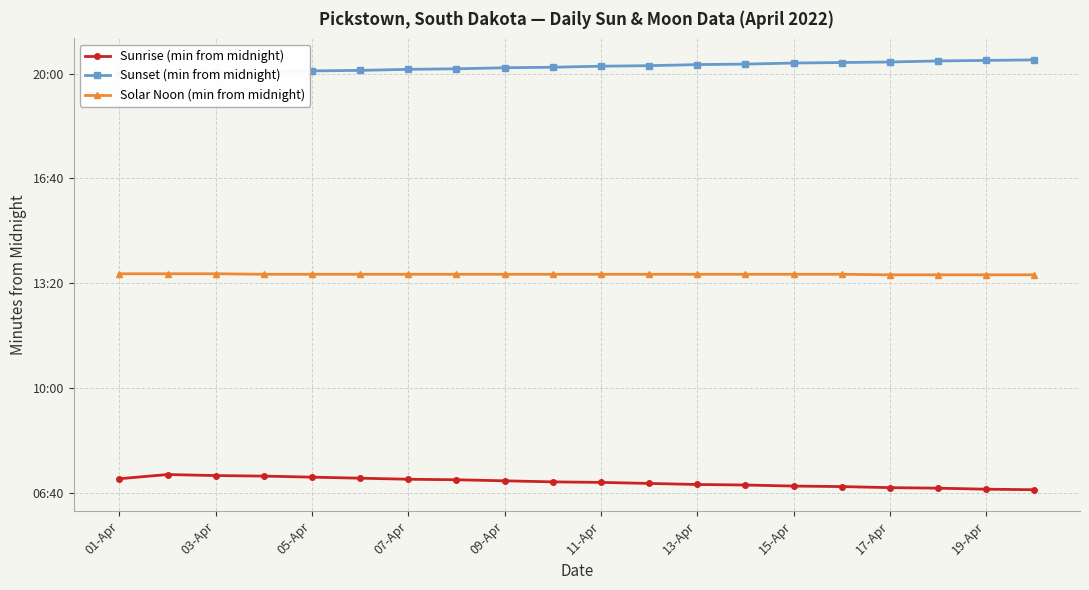

Does the chart display data point markers on the line(s)?

Yes